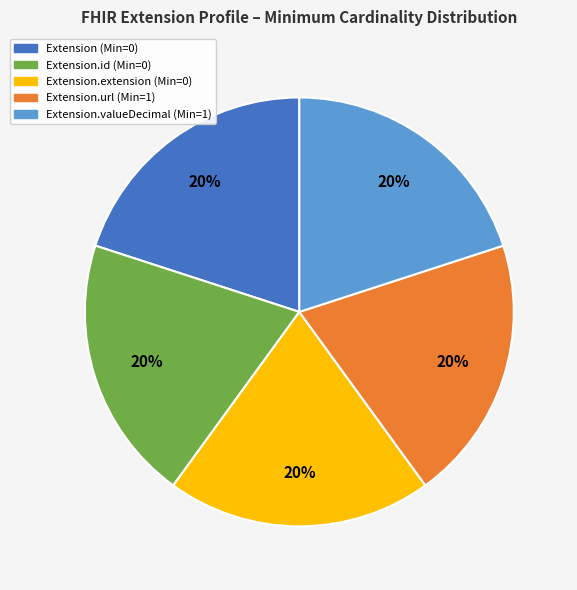

To the nearest percent, what is the average slice percentage?

20%